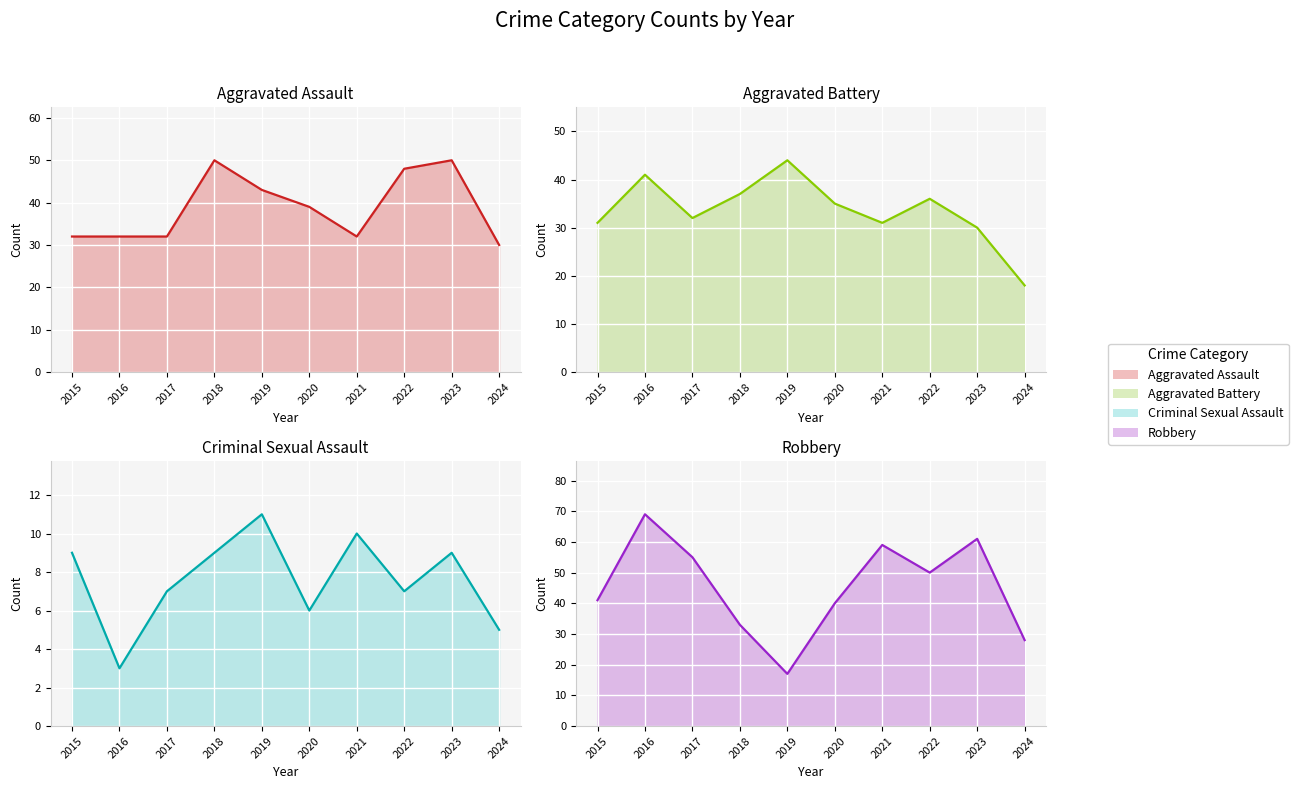

Where is the first local maximum for Criminal Sexual Assault line?

2019